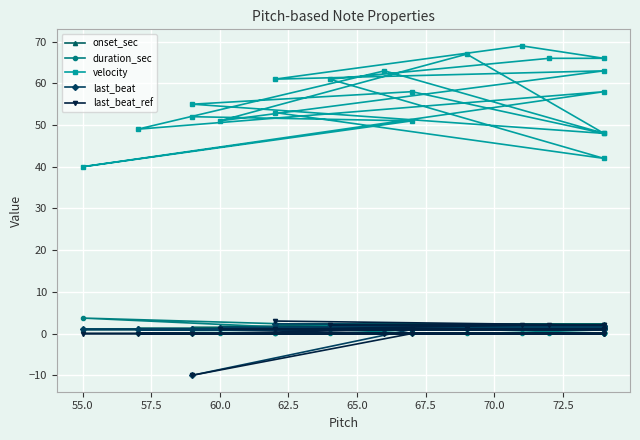

The velocity series shows 11.4 at 55.0. True or false?

False